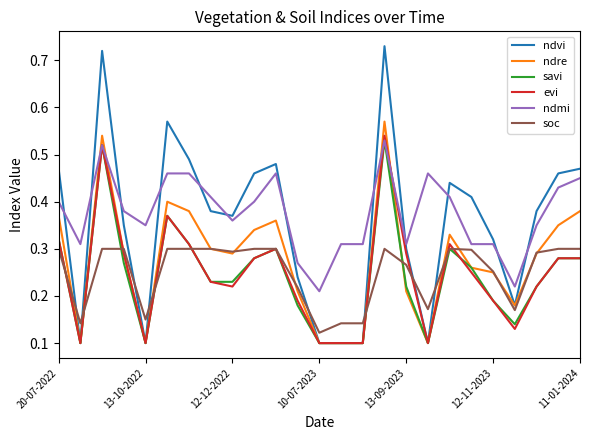

Is this an area chart (filled region under the line)?

No